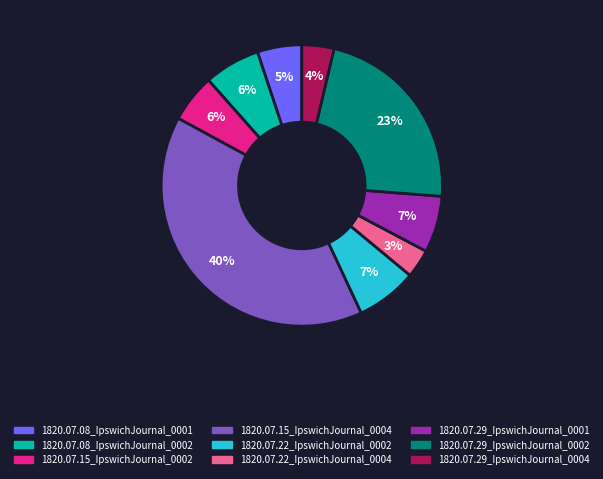

How many segments does this pie chart have?

9